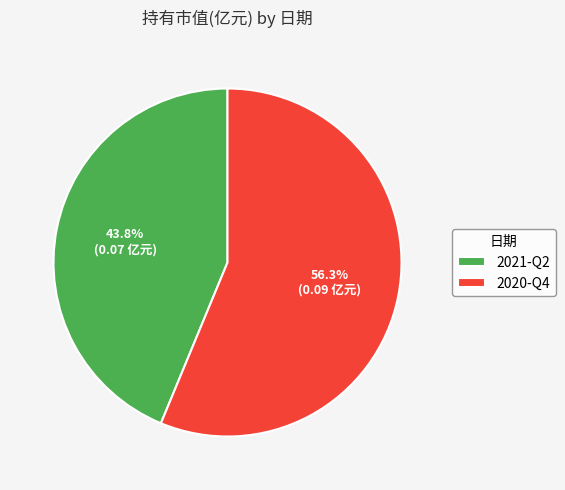

Which category has the smallest portion of the pie?

2021-Q2